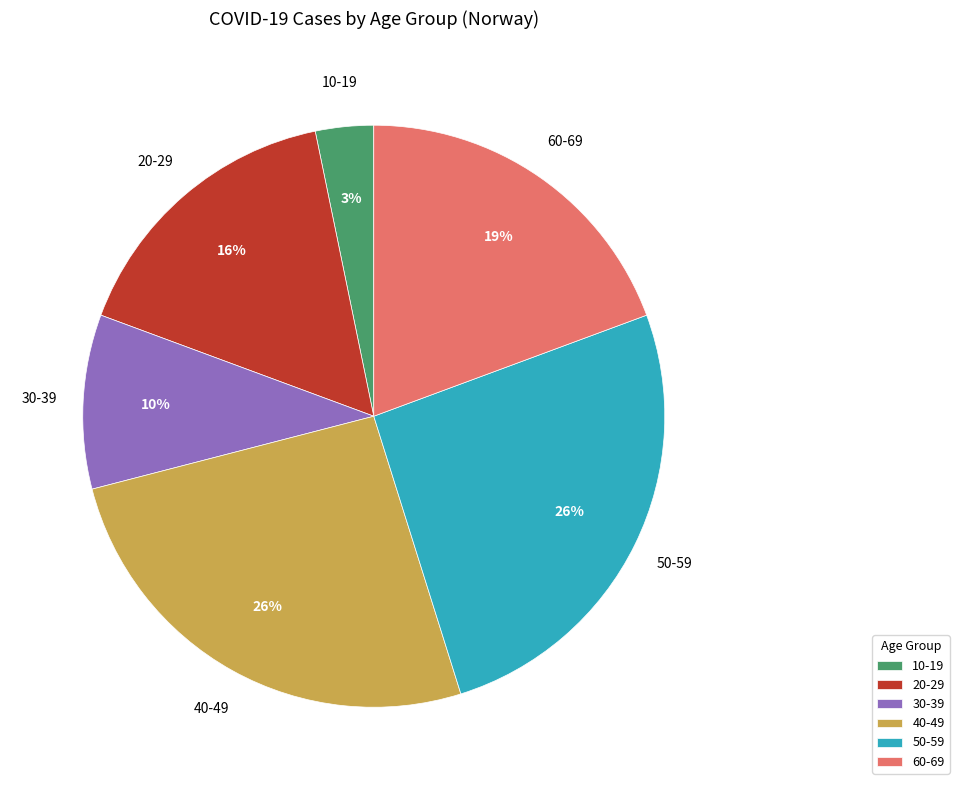

Approximately how many times larger is the value at 40-49 compared to 50-59?

1.0